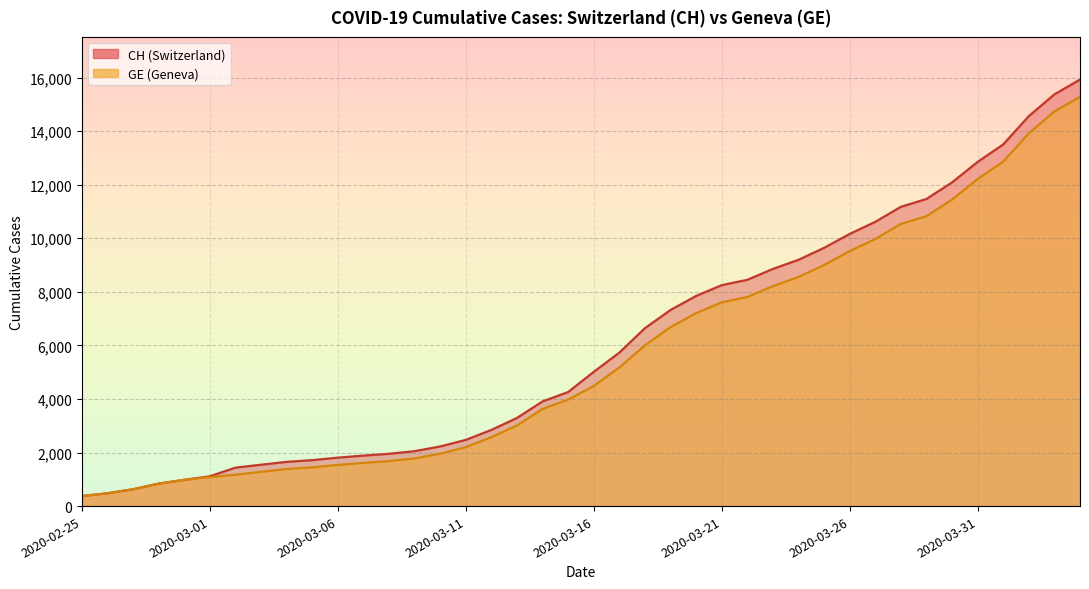

True or false: CH and GE intersect in this chart.

False